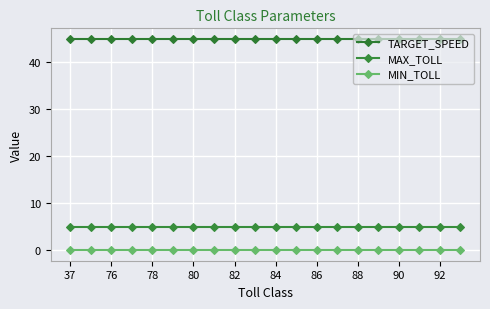

List the series in order of their peak value, highest first.

TARGET_SPEED, MAX_TOLL, MIN_TOLL